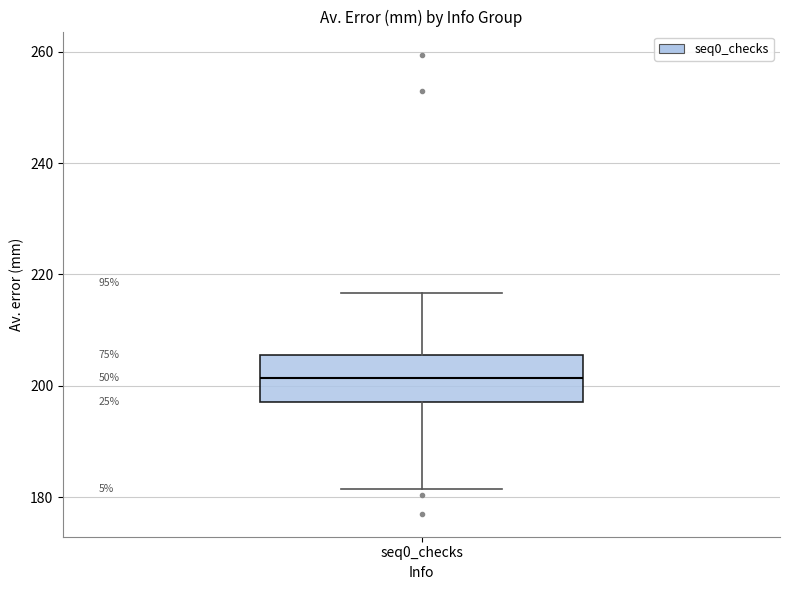

Where does the upper whisker of the box for seq0_checks end on the y-axis? The values are not printed on the chart, so give them approximately, as read against the axis.

216